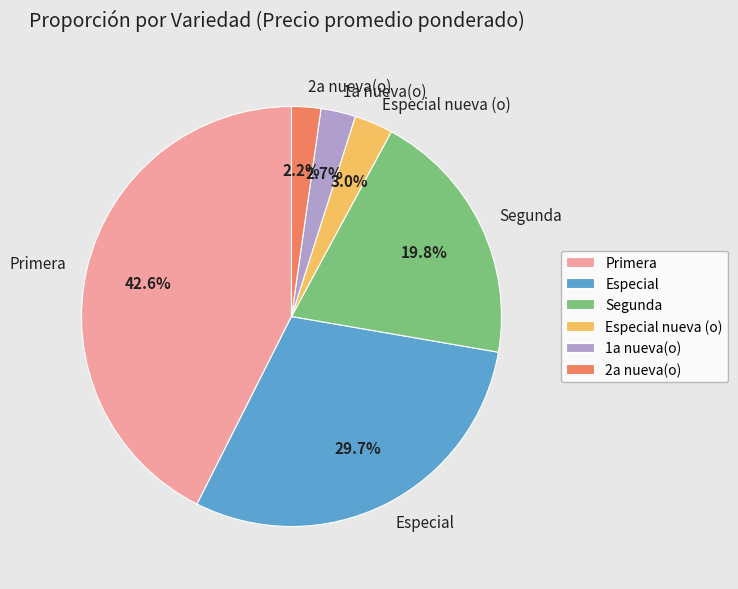

Count the number of slices in the pie.

6